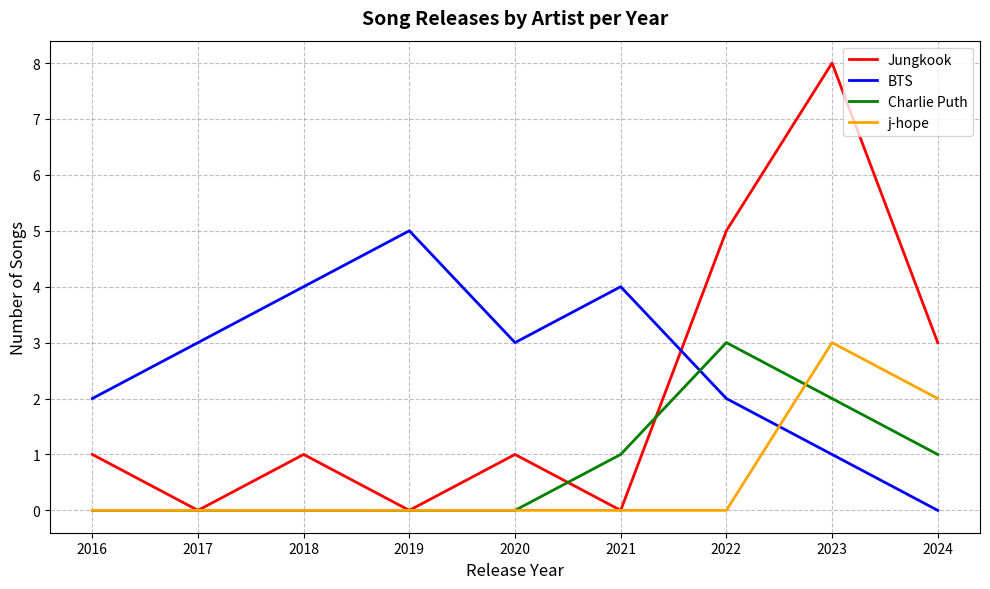

How many lines are shown in the chart?

4